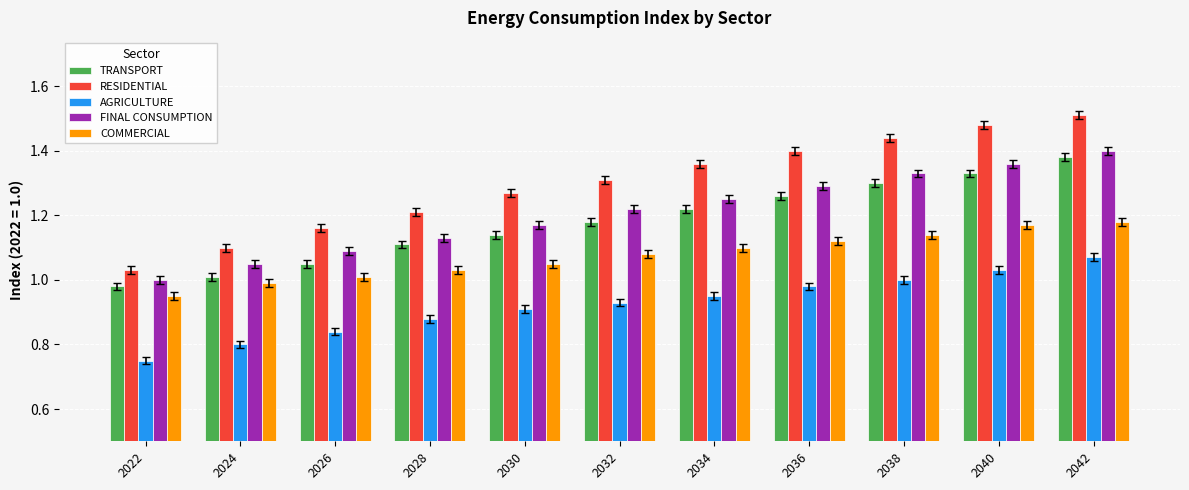

Where is AGRICULTURE nearest to the value 0?

2022